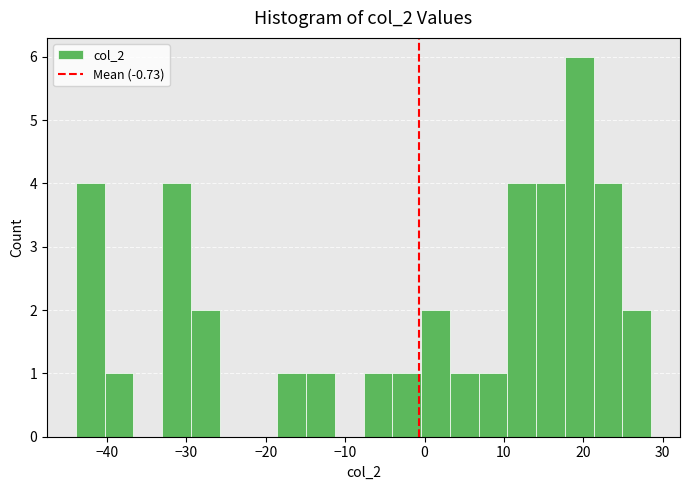

Read against the x-axis, roughly where is the centre of the tallest bar?

19